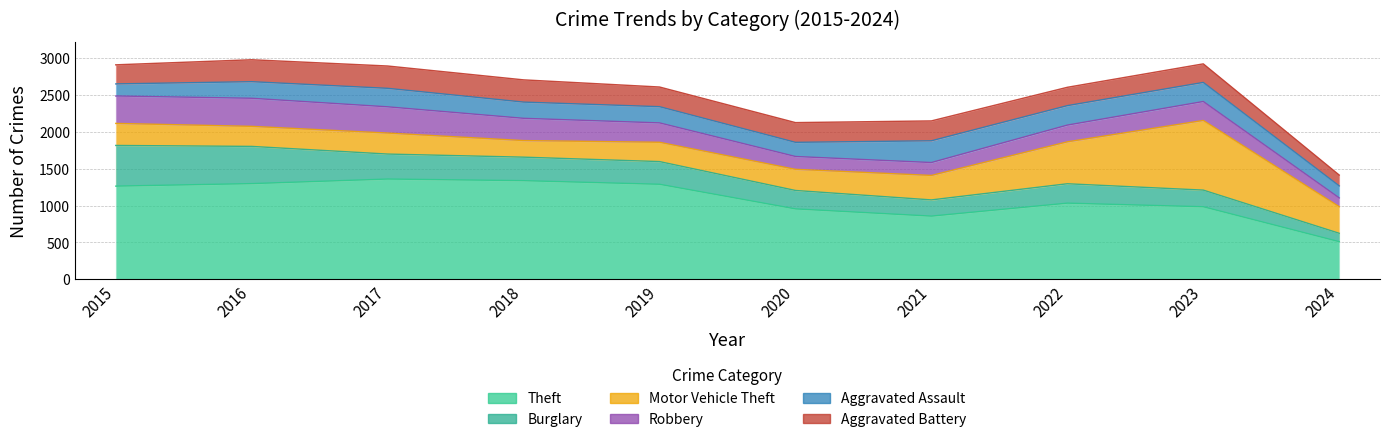

What is the difference between the highest and lowest values at 2022?

805